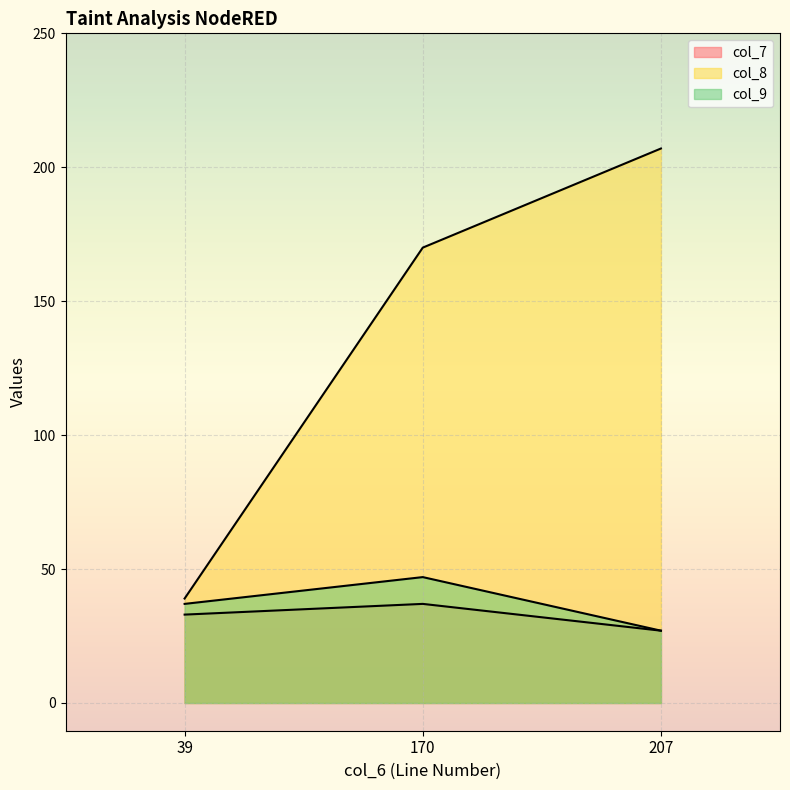

What is the total value across all series at 207?

261